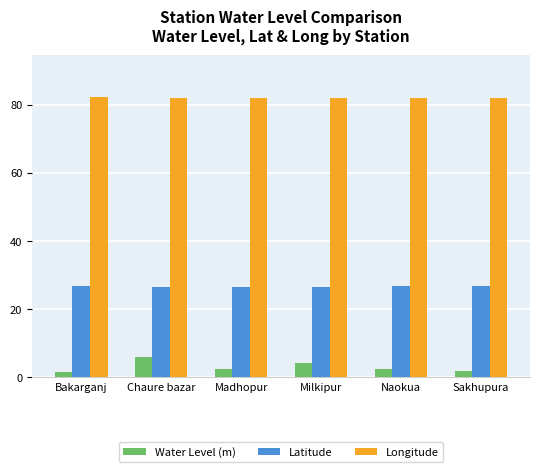

What is the difference between the second highest and second lowest values in the Water Level (m) series?

2.4